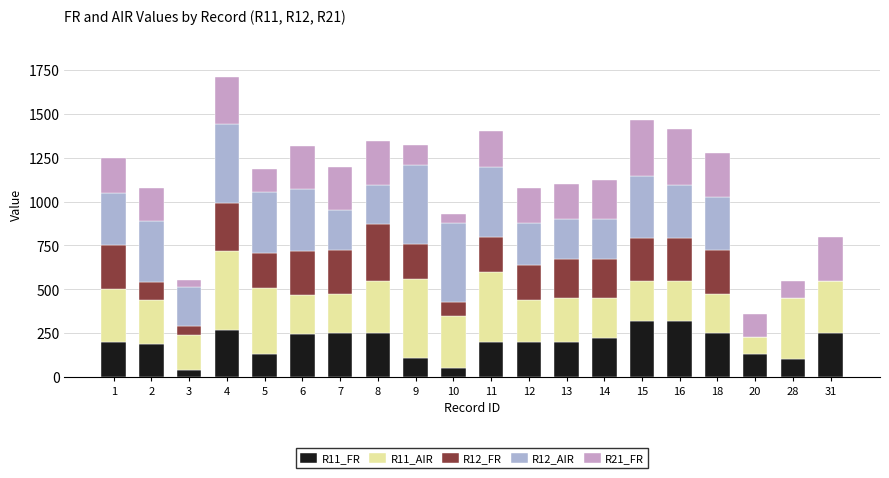

Is it true that R11_FR equals 121 at 18?

False